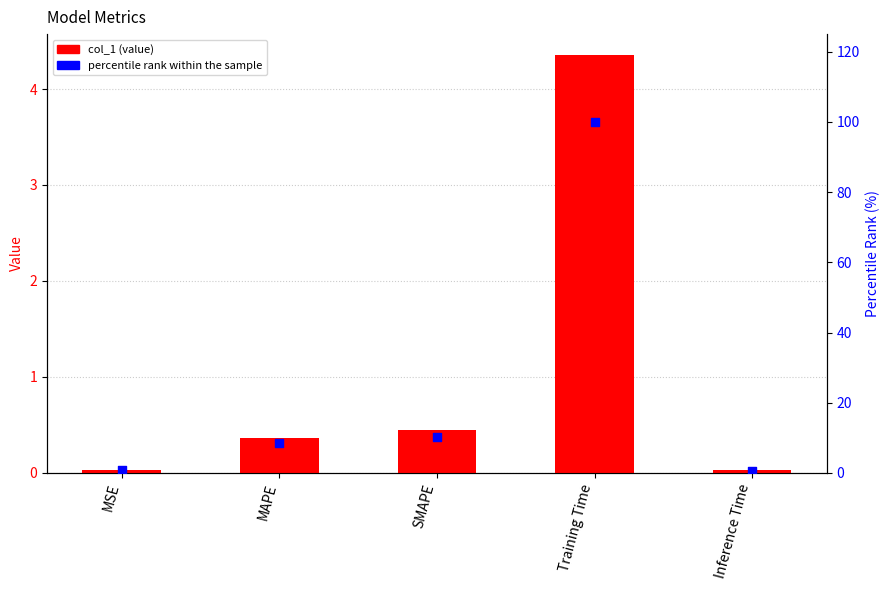

Which series contains the lowest Y value?

col_1